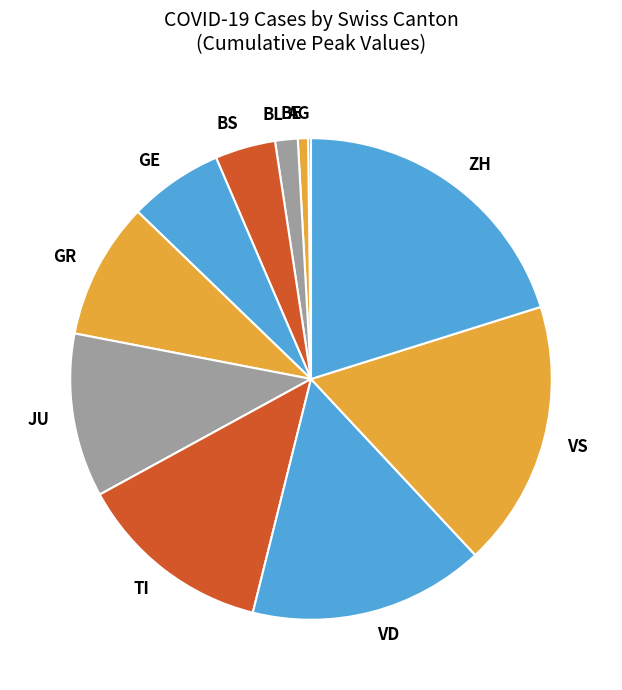

Is the sum of BE and VS greater than half?

No